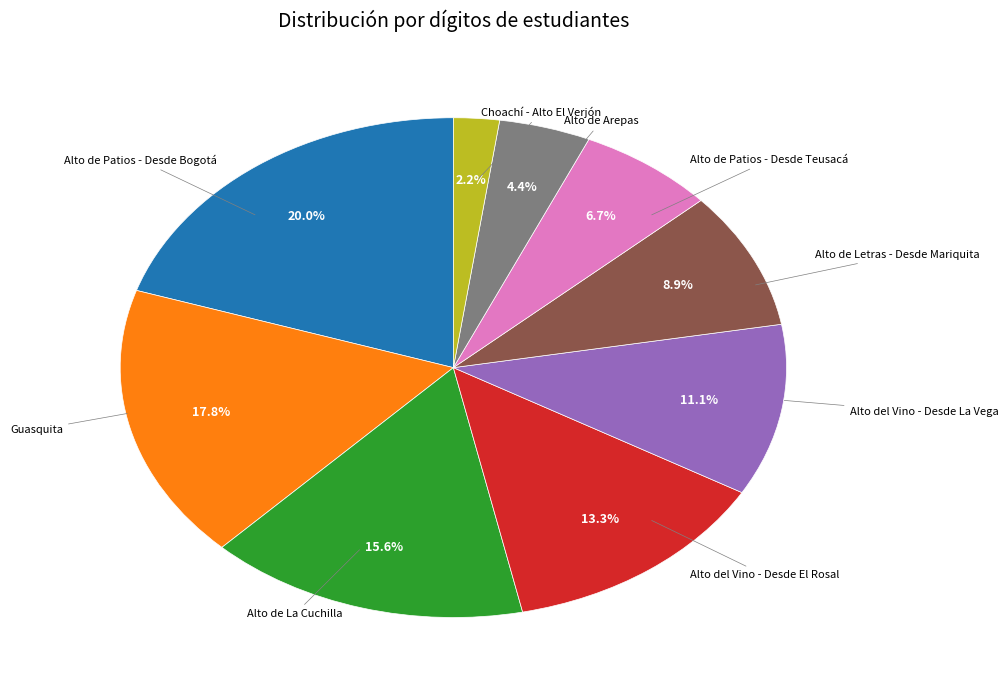

Rank the categories by value from lowest to highest.

Choachí - Alto El Verjón, Alto de Arepas, Alto de Patios - Desde Teusacá, Alto de Letras - Desde Mariquita, Alto del Vino - Desde La Vega, Alto del Vino - Desde El Rosal, Alto de La Cuchilla, Guasquita, Alto de Patios - Desde Bogotá